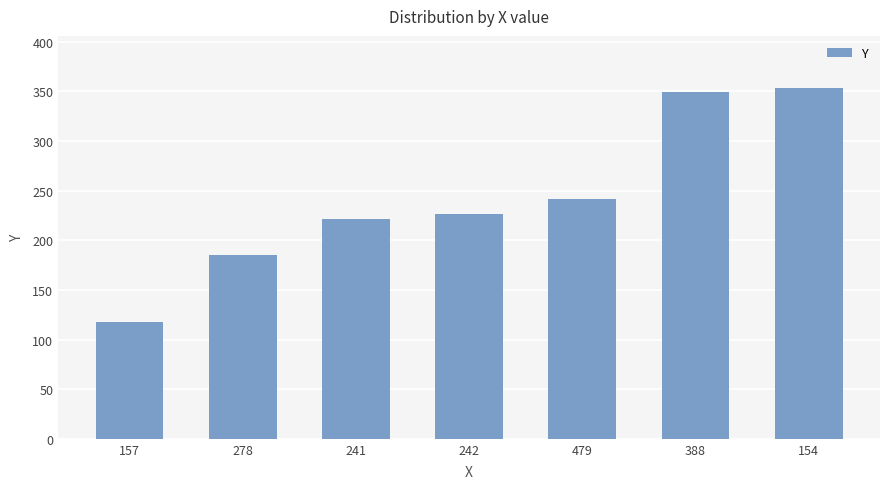

What is the label of the 2nd bar from the left?

278